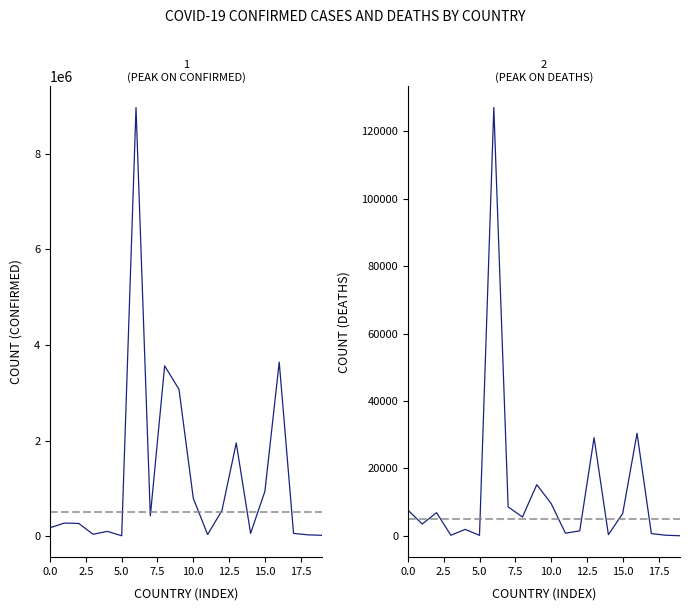

Reading right to left, extract all data points from this chart.

Confirmed: 16666	26575	57034	3640052	937583	56805	1949055	535065	33191	790378	3071402	3562971	421953	8967210	7466	98855	38794	265391	272552	175974
Deaths: 7	163	652	30408	6633	323	29105	1462	771	9589	15163	5571	8570	127051	135	1900	152	6861	3485	7640